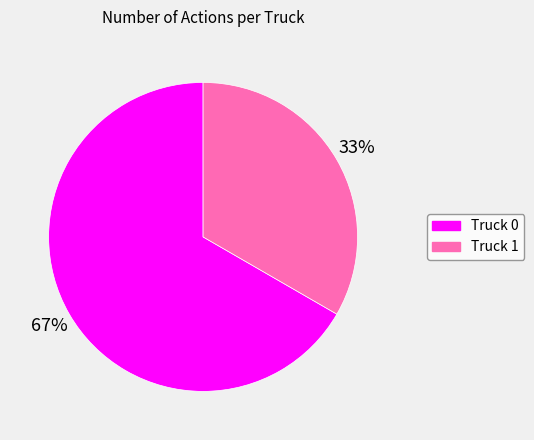

How many slices are in this pie chart?

2